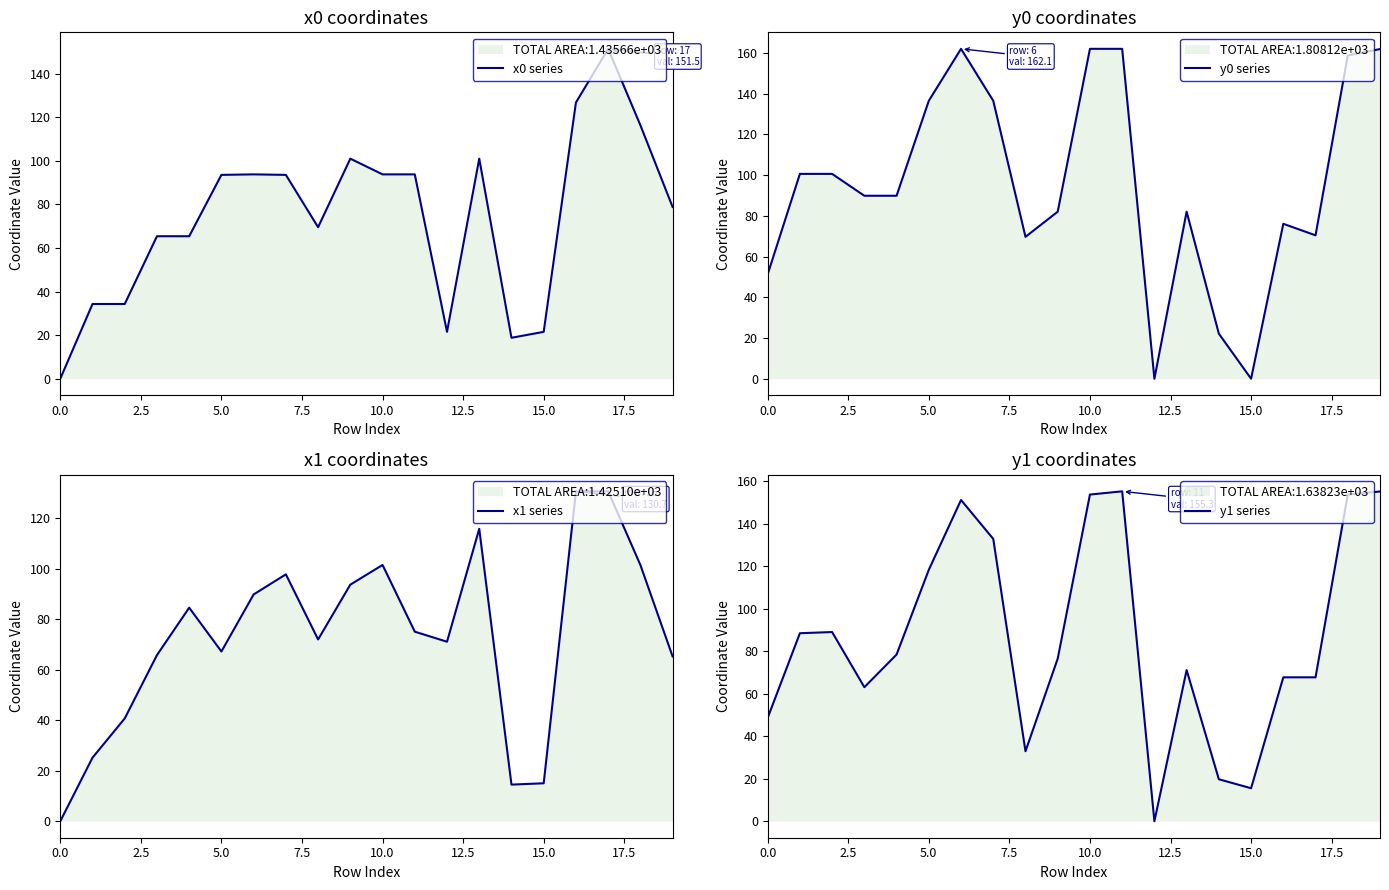

How many values in the x0 series series are below 93?

10